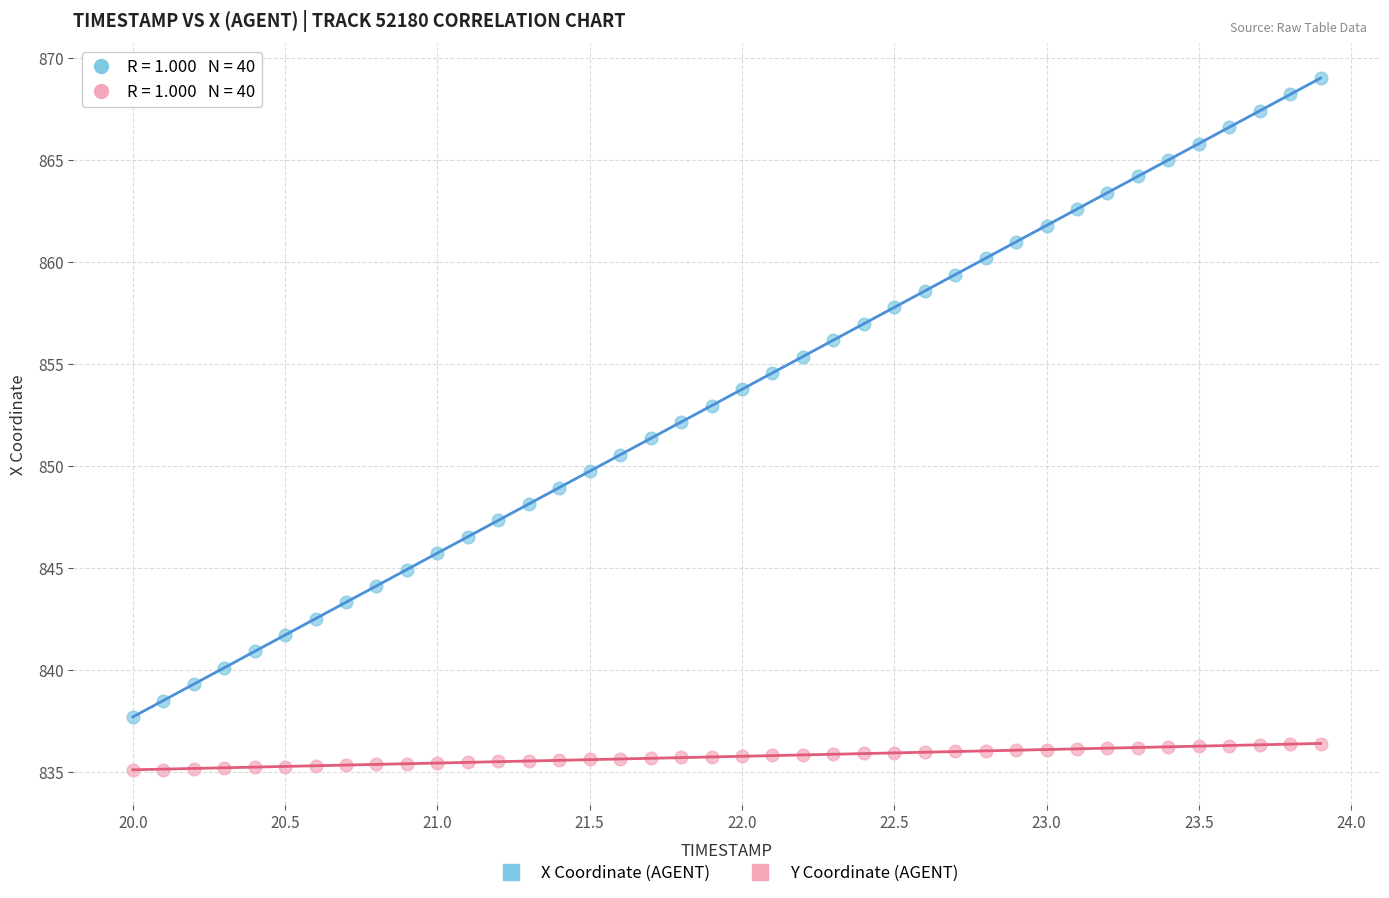

What are all the series names shown in the legend?

X Coordinate (AGENT), Y Coordinate (AGENT)